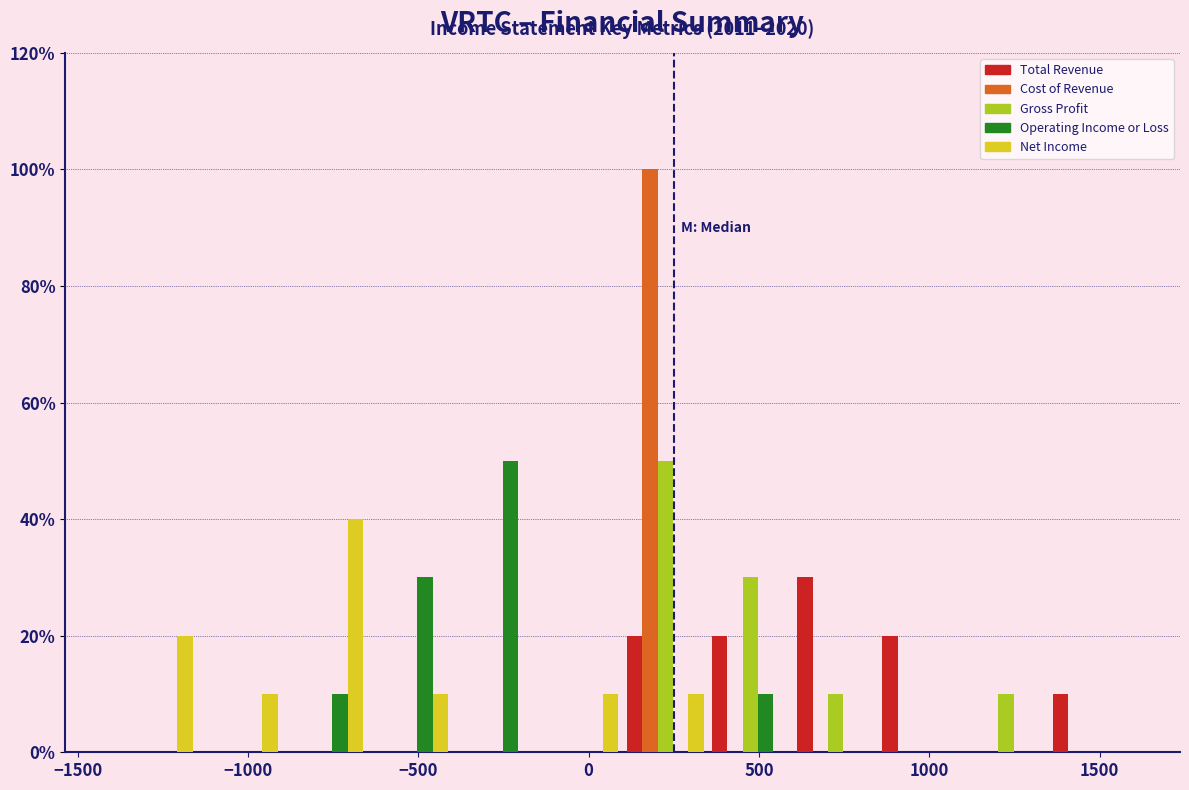

In the Net Income series, which range on the x-axis has the tallest bar?

-900 to -650